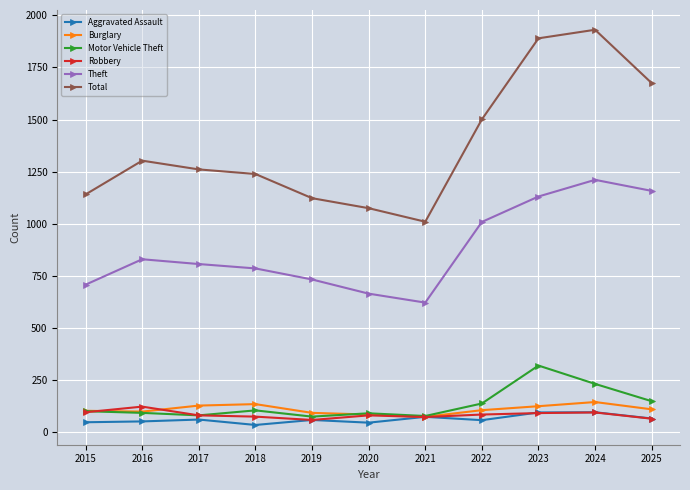

How many lines are shown in the chart?

6